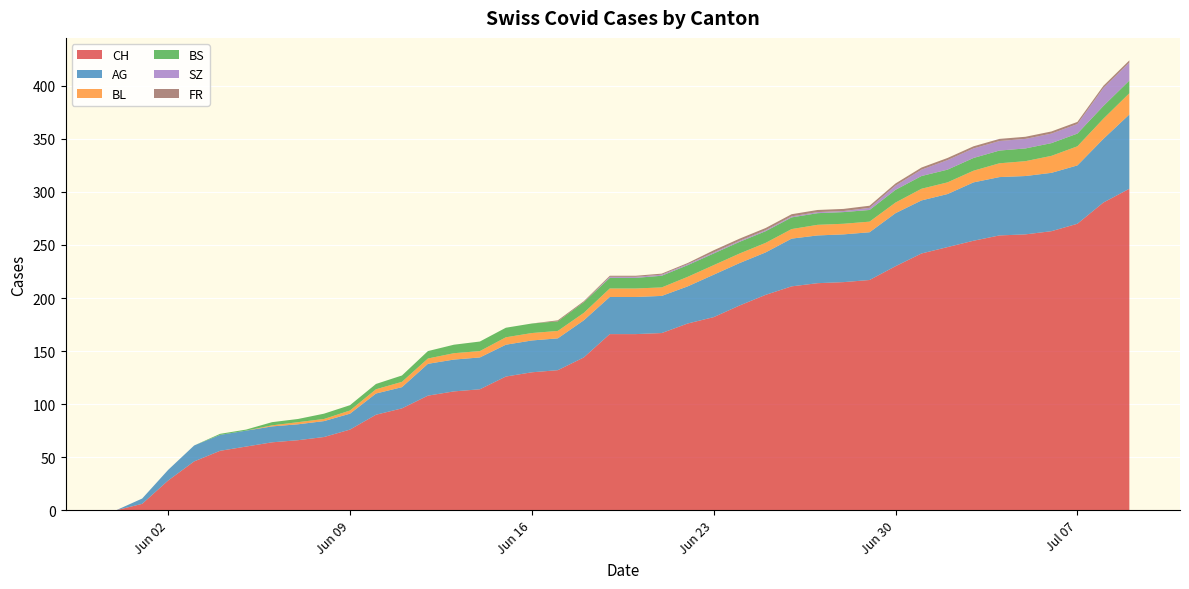

Reading right to left, extract all data points from this chart.

CH: 303	290	270	263	260	259	254	248	242	230	217	215	214	211	203	193	182	176	167	166	166	144	132	130	126	114	112	108	96	90	76	69	66	64	60	56	46	28	6	0
AG: 70	60	55	55	55	55	55	50	50	50	45	45	45	45	40	40	40	35	35	35	35	35	30	30	30	30	30	30	20	20	15	15	15	15	15	15	15	10	5	0
BL: 20	19	18	16	14	13	11	11	11	10	10	10	10	9	9	9	9	9	8	8	8	7	7	7	7	6	6	5	5	4	3	2	2	1	0	0	0	0	0	0
BS: 12	12	12	12	12	12	12	12	12	12	11	11	11	11	11	11	11	11	11	10	10	10	9	9	9	9	8	7	6	5	5	5	3	3	1	1	0	0	0	0
SZ: 17	17	9	9	9	9	9	9	6	4	2	1	1	1	1	1	1	1	1	1	1	0	0	0	0	0	0	0	0	0	0	0	0	0	0	0	0	0	0	0
FR: 2	2	2	2	2	2	2	2	2	2	2	2	2	2	2	2	2	1	1	1	1	1	1	0	0	0	0	0	0	0	0	0	0	0	0	0	0	0	0	0